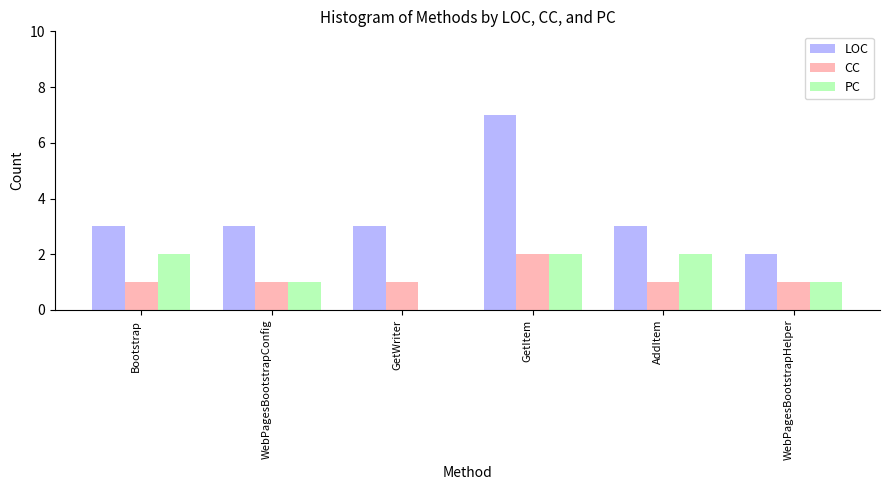

The value of CC at GetWriter is 0. True or false?

False